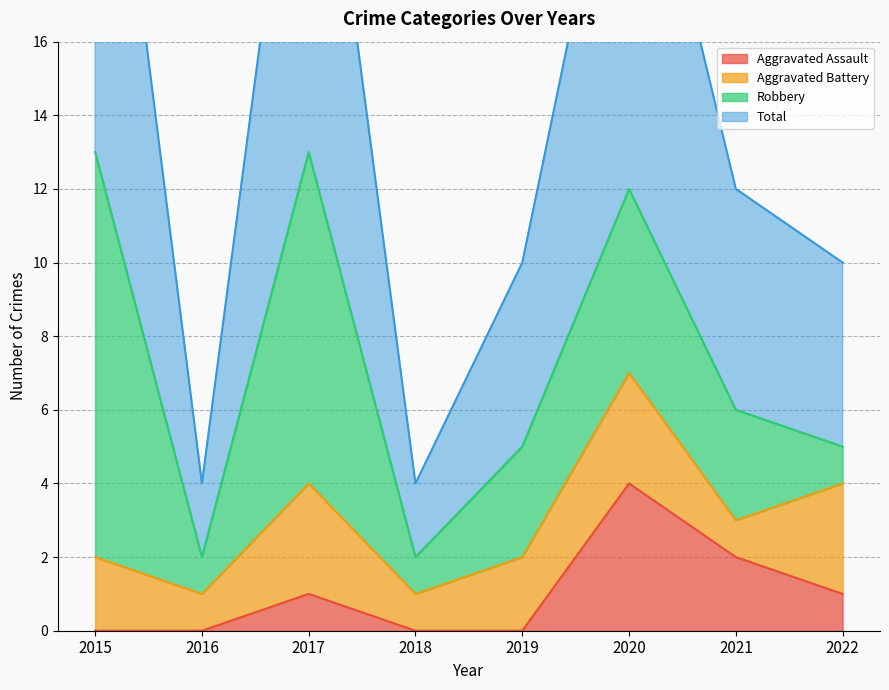

How many values in Aggravated Assault are above zero?

4